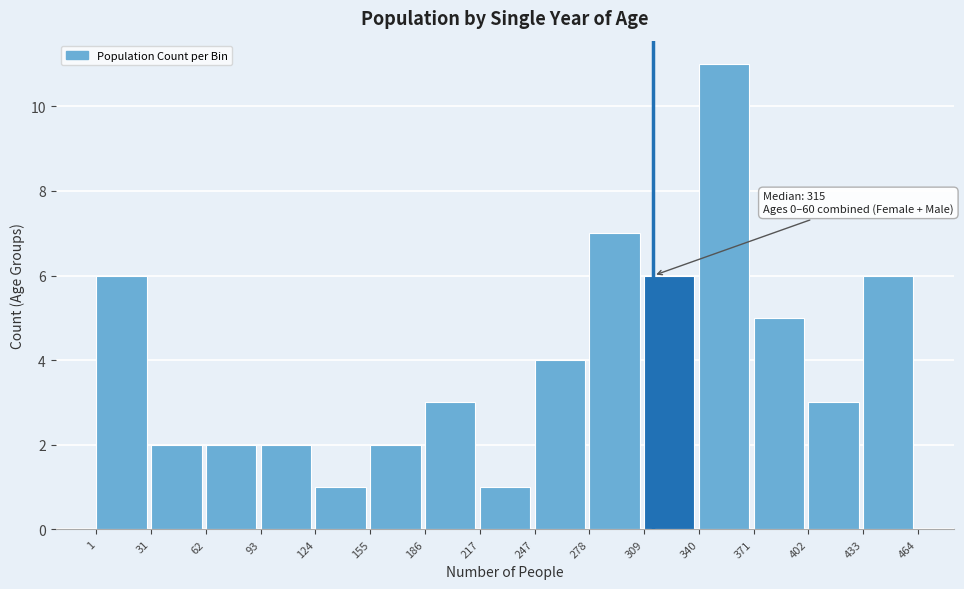

Which range on the x-axis has the tallest bar?

340 to 371